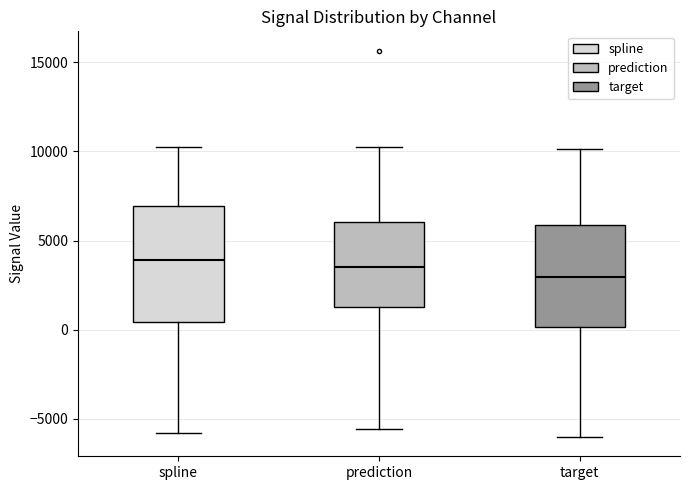

Which box is the tallest, from its lower edge to its upper edge?

spline